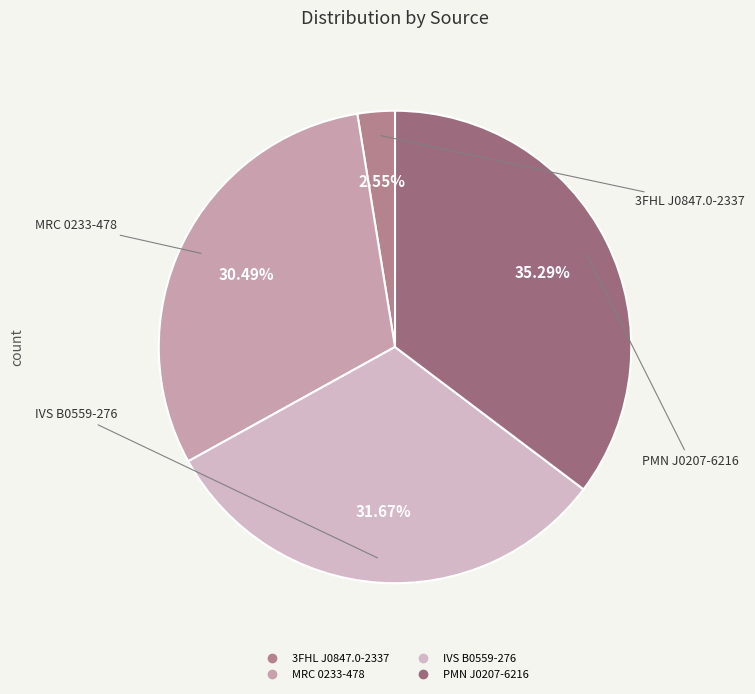

Is it true that MRC 0233-478 is 30% of the pie?

True